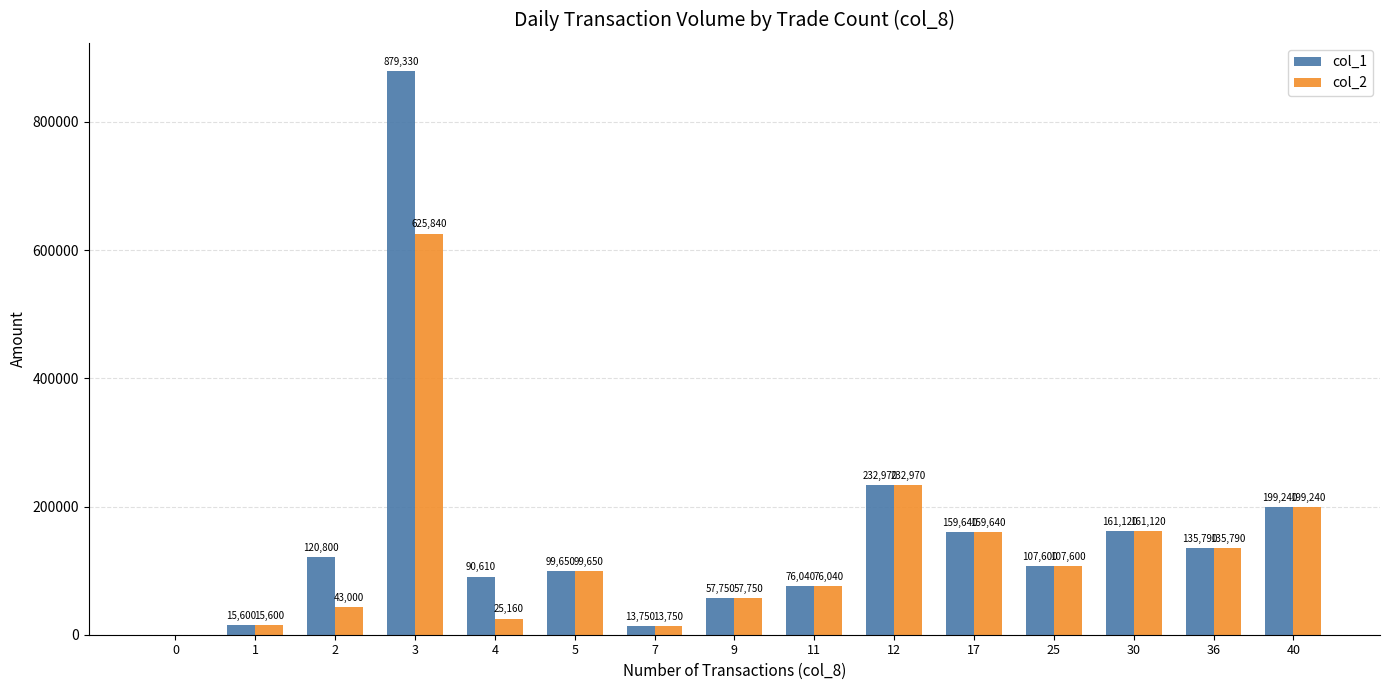

What is the maximum value for col_2?

625840